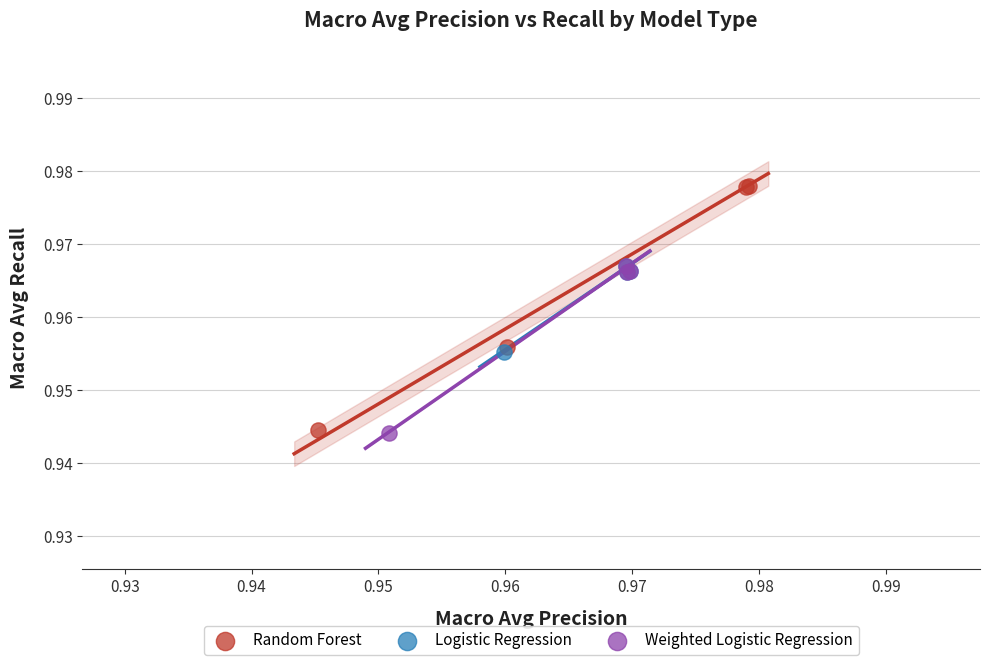

Which series has the largest Y range (max minus min)?

Random Forest